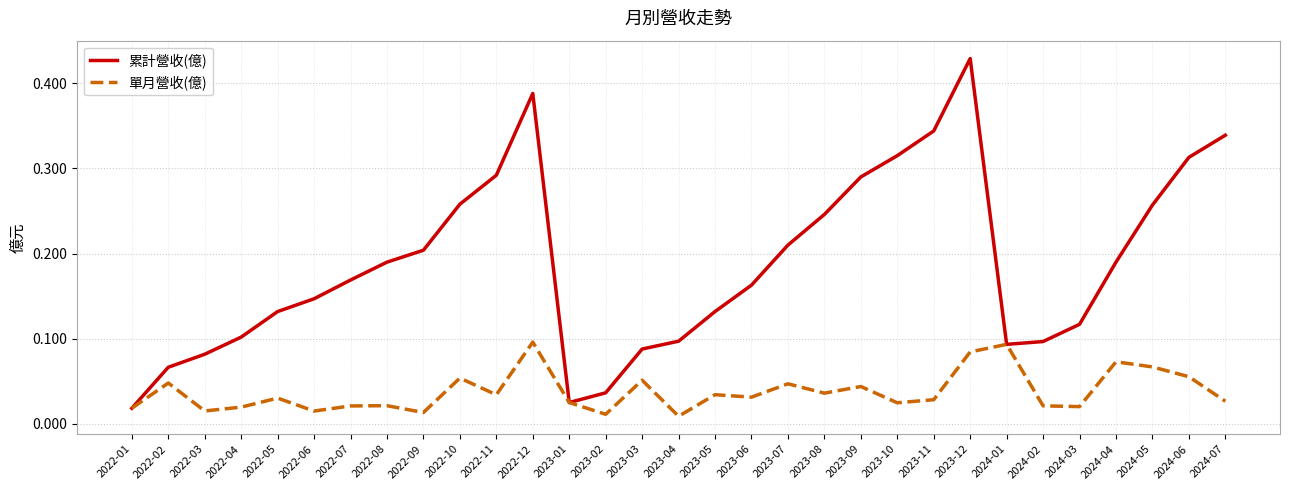

What position from the right is 2024-06?

2